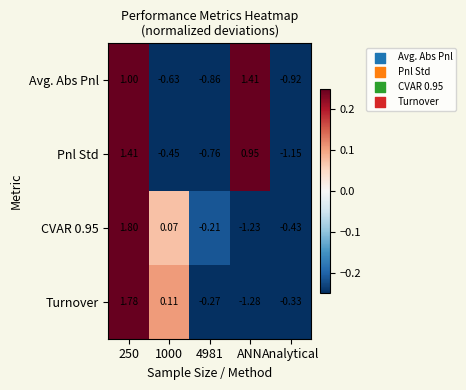

Is the value of Avg. Abs Pnl at ANN greater than the value of Pnl Std at 1000?

Yes